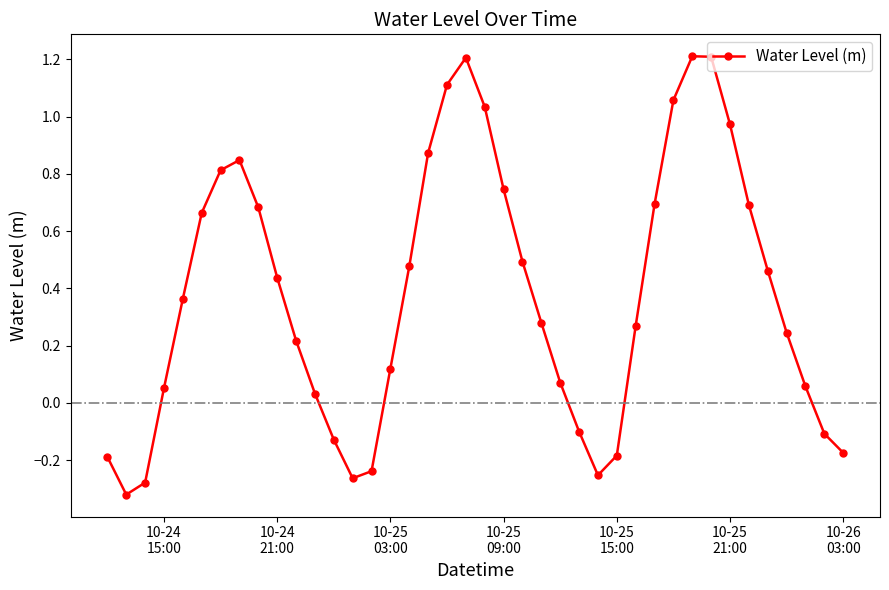

What is the difference between the maximum and minimum values?

1.5